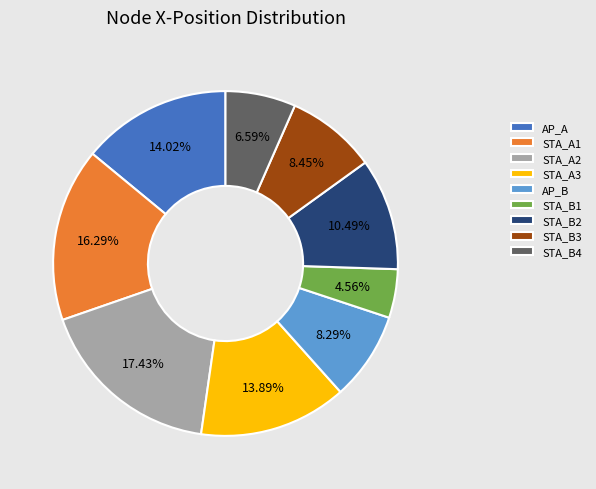

What is the ratio of the value at STA_B4 to the value at STA_A1?

0.4